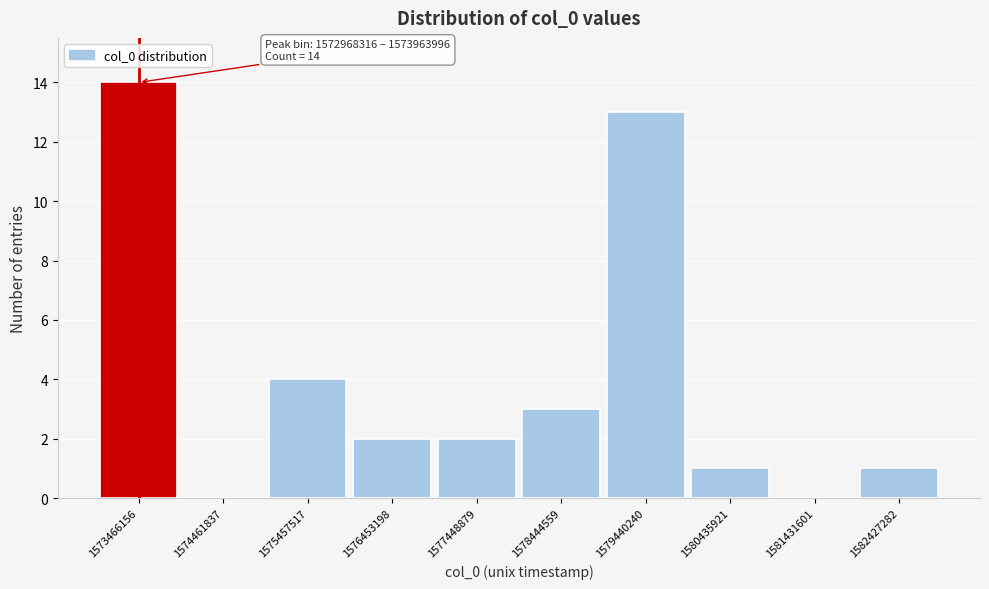

Which range on the x-axis has the tallest bar?

1573000000 to 1574000000